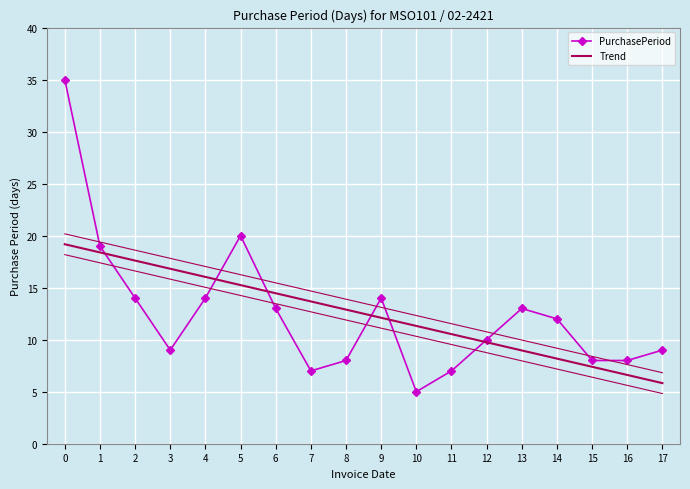

Which category has the lowest value in the PurchasePeriod series?

10